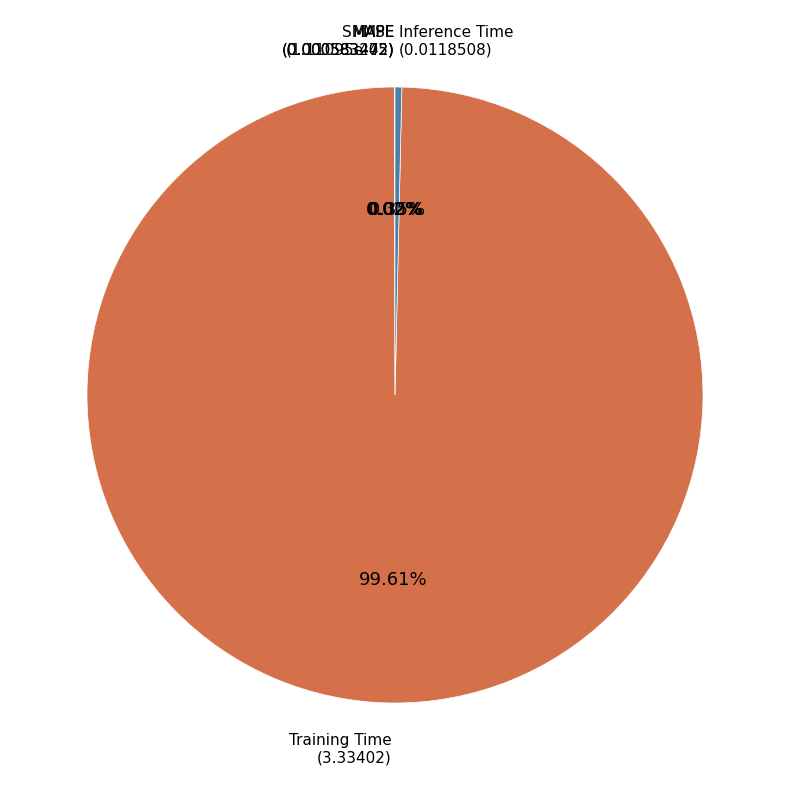

Which category has the biggest portion of the pie?

Training Time